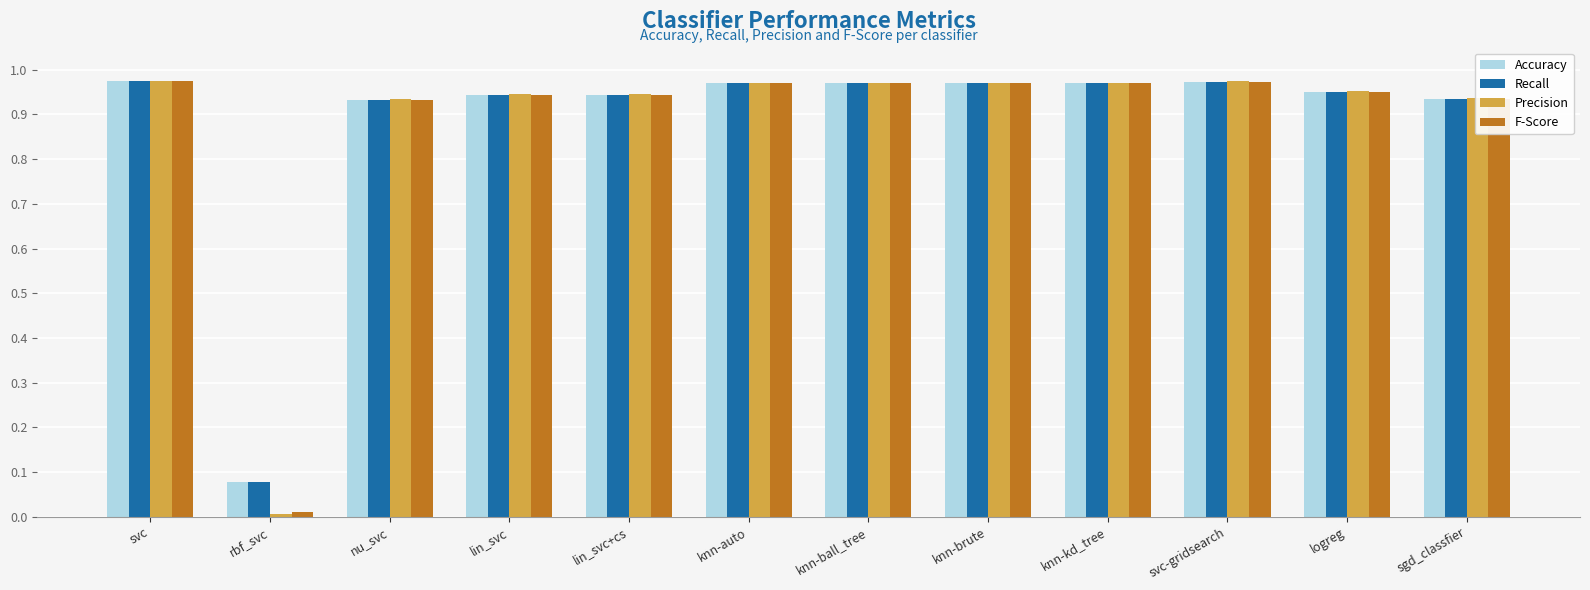

Is the value of Recall at rbf_svc greater than the value of Accuracy at lin_svc+cs?

No